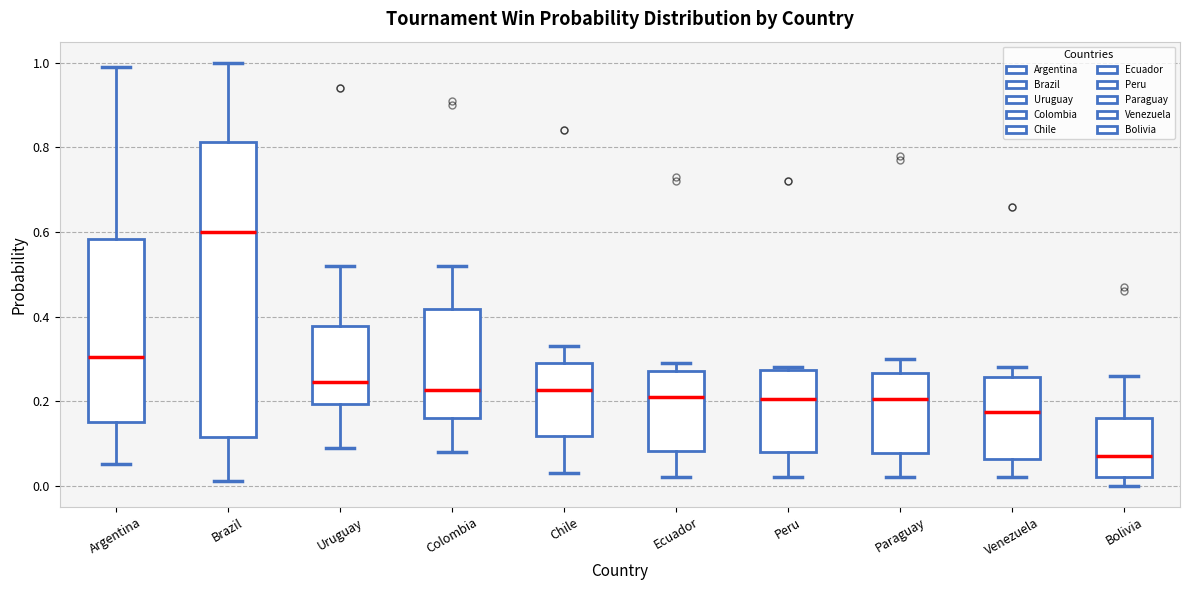

Where is the upper edge of the box for Argentina on the y-axis? The values are not printed on the chart, so give them approximately, as read against the axis.

0.58